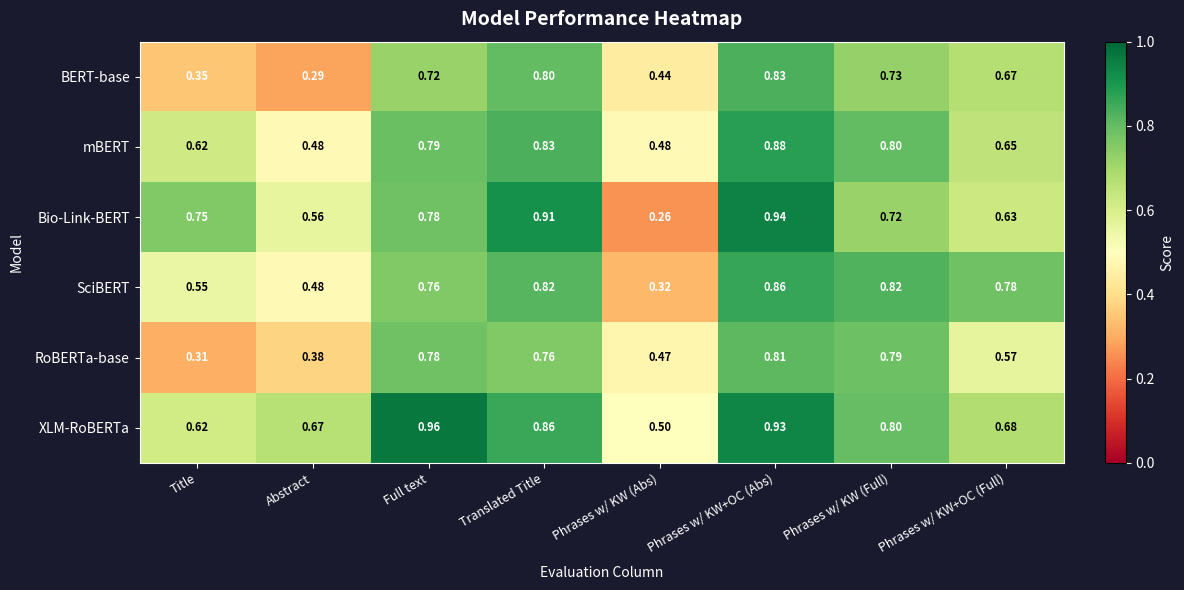

Which series has the largest range (max minus min)?

Bio-Link-BERT